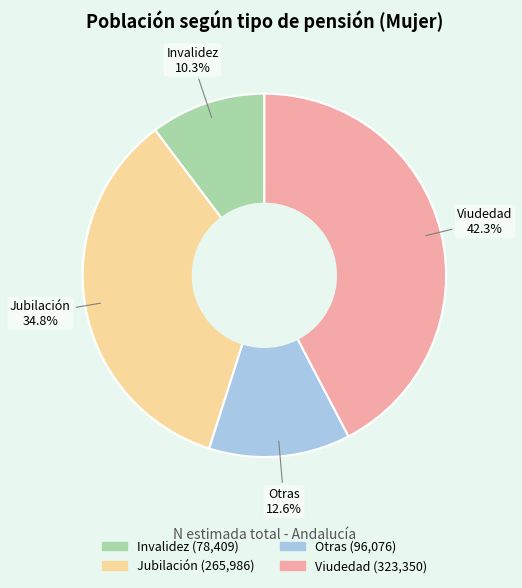

Is the sum of Otras and Viudedad greater than half?

Yes